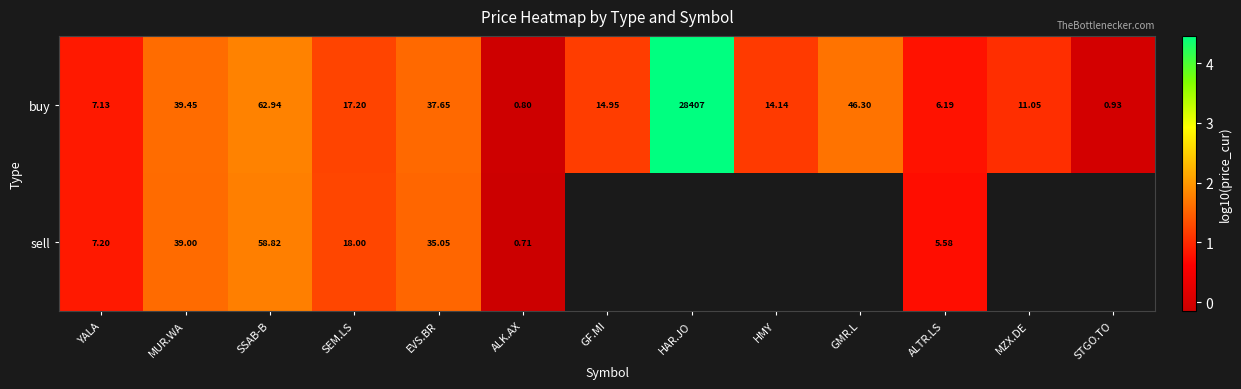

What is the maximum value shown in the chart?

4.5